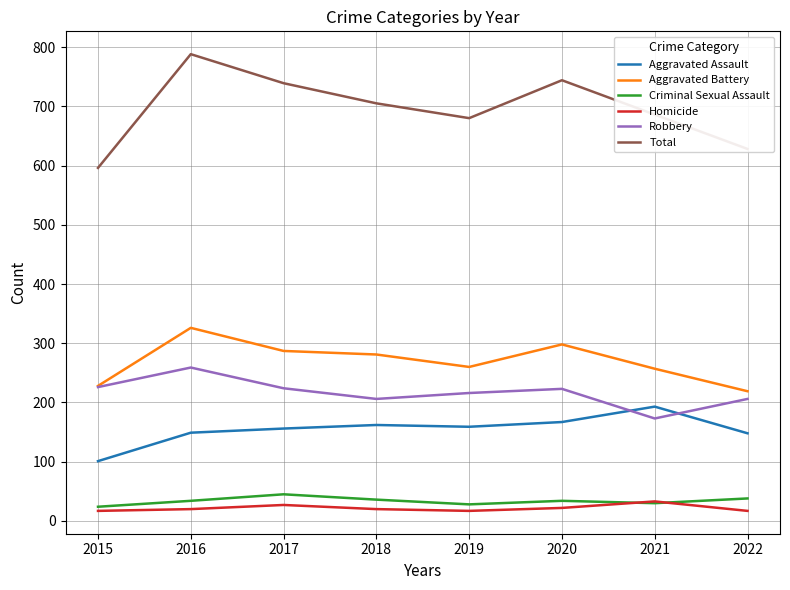

True or false: Criminal Sexual Assault and Robbery intersect in this chart.

False